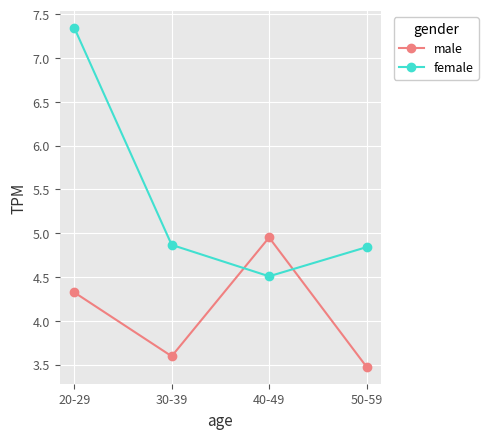

Which series has the widest spread of values?

female